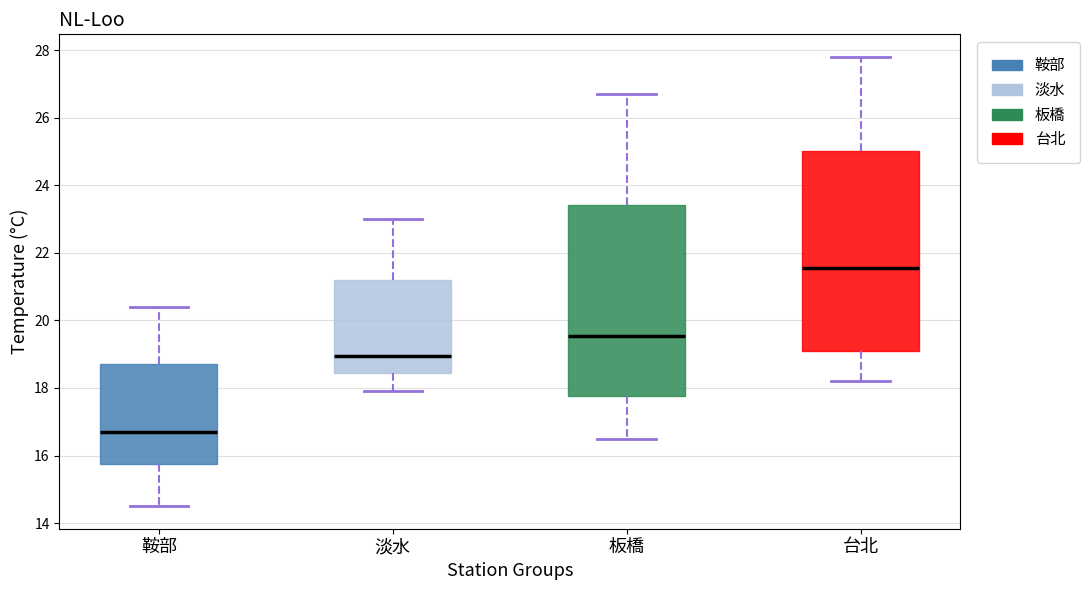

Where does the lower whisker of the box for 台北 end on the y-axis? The values are not printed on the chart, so give them approximately, as read against the axis.

18.2